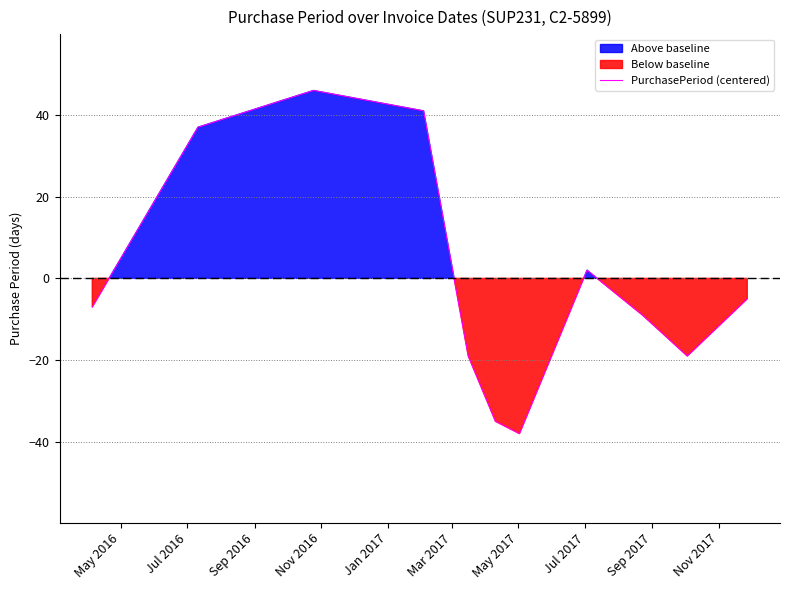

What is the change in value from Jul 2017 to Nov 2017?

-21